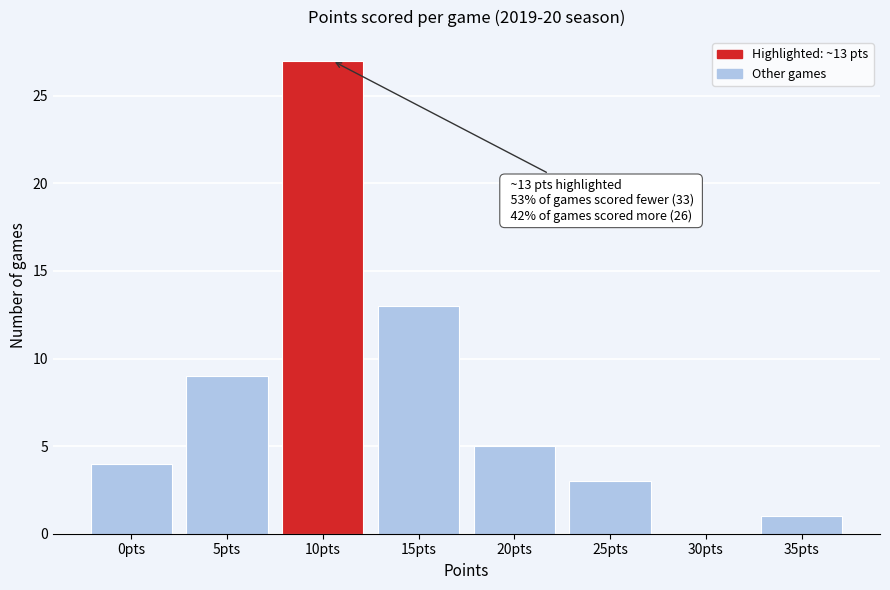

Reading left to right, what are all the values shown in this chart?

0pts=4	5pts=9	10pts=27	15pts=13	20pts=5	25pts=3	30pts=0	35pts=1